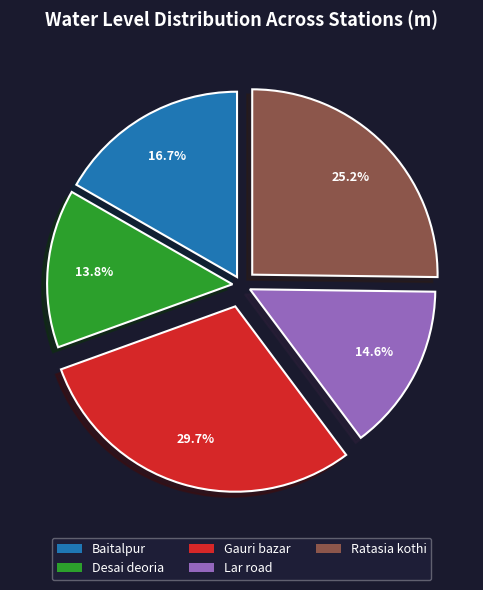

Count the number of slices in the pie.

5